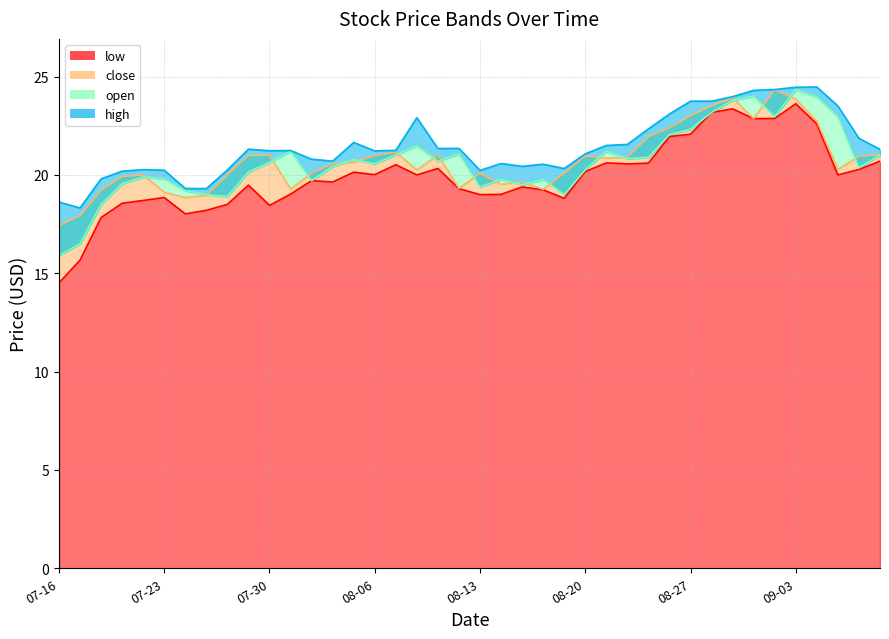

Is it true that open equals 10.0 at 2021-07-21?

False